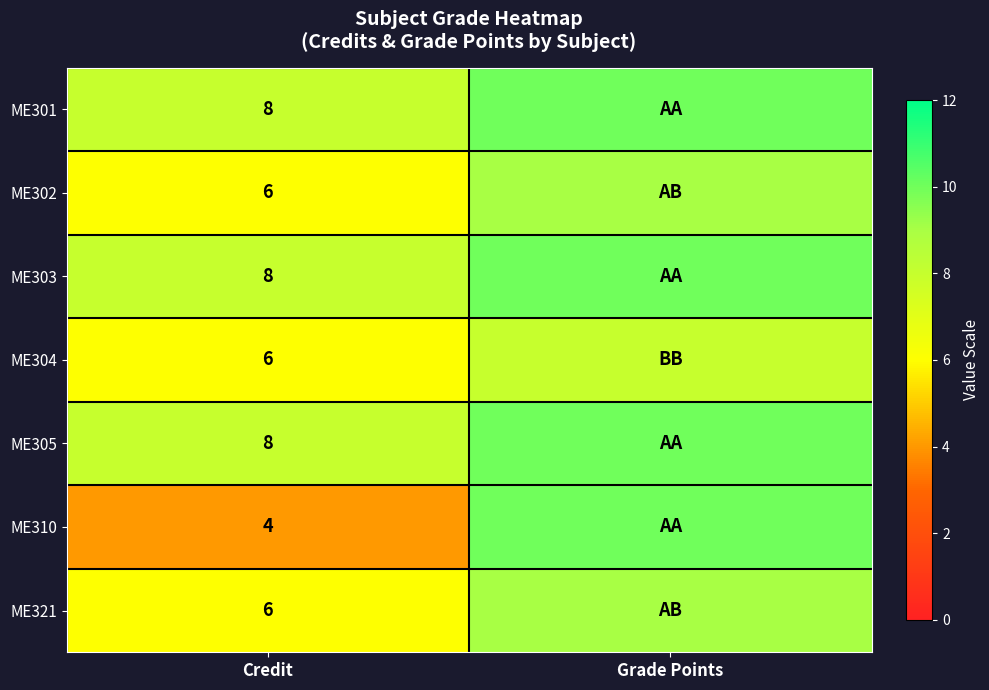

Is it true that ME304 equals 10 at Credit?

False